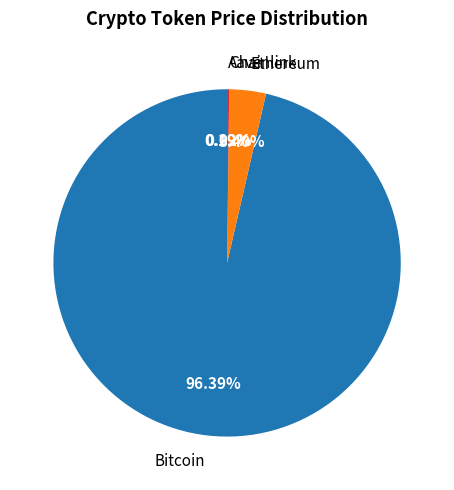

To the nearest percent, what is the average slice percentage?

25%